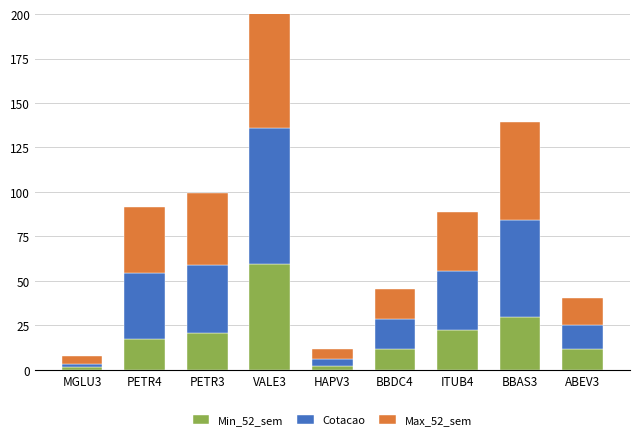

Reading left to right, extract all data points from this chart.

Min_52_sem: MGLU3=1.3	PETR4=17.5	PETR3=20.5	VALE3=59.3	HAPV3=1.9	BBDC4=11.9	ITUB4=22.3	BBAS3=29.9	ABEV3=11.8
Cotacao: MGLU3=2.1	PETR4=36.7	PETR3=38.6	VALE3=76.4	HAPV3=4.3	BBDC4=16.8	ITUB4=33.3	BBAS3=54.4	ABEV3=13.7
Max_52_sem: MGLU3=4.5	PETR4=37.2	PETR3=40.2	VALE3=90.8	HAPV3=5.3	BBDC4=17.0	ITUB4=33.3	BBAS3=54.9	ABEV3=14.9